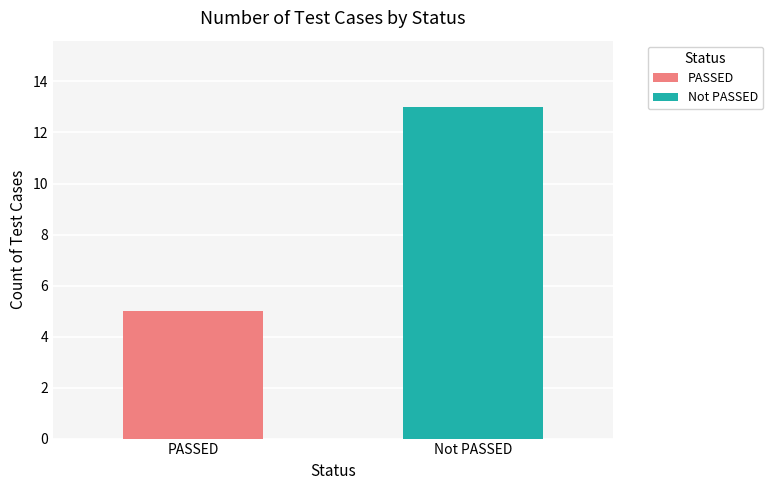

Rank the series by their maximum value, from lowest to highest.

PASSED, Not PASSED